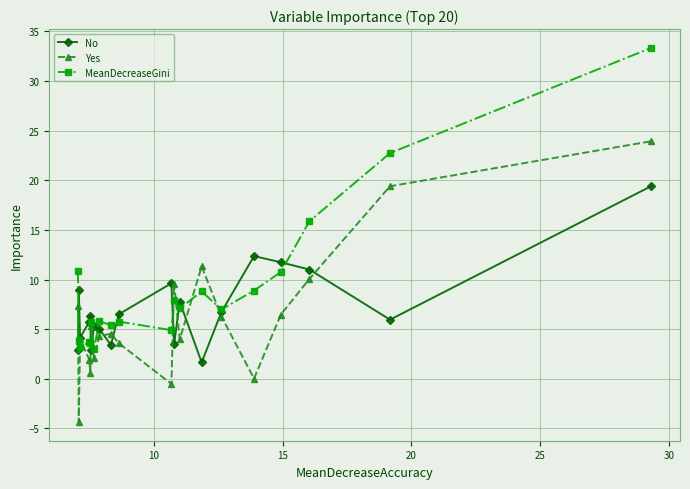

At how many categories does at least one series exceed 15?

3